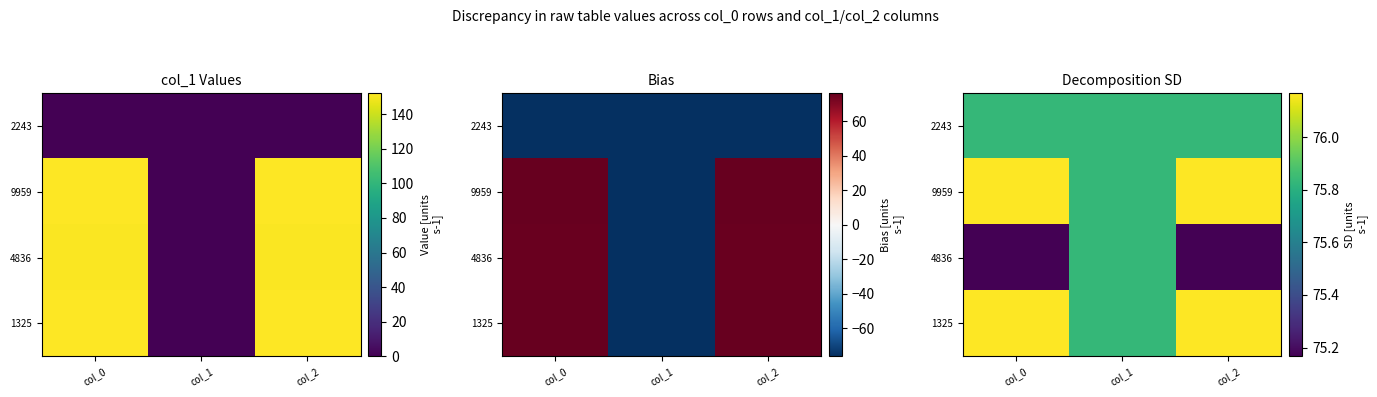

Is it true that 2243 equals 102.4 at col_0?

False